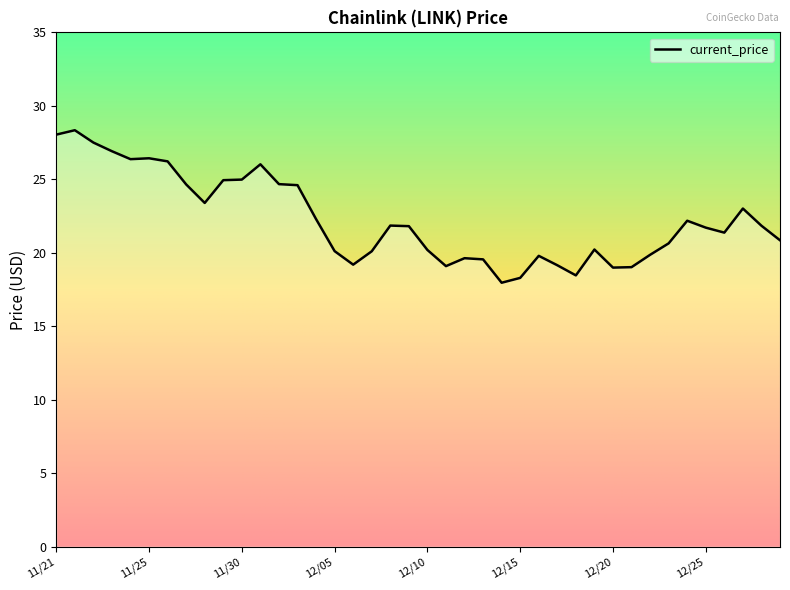

What is the minimum value shown in the chart?

18.0